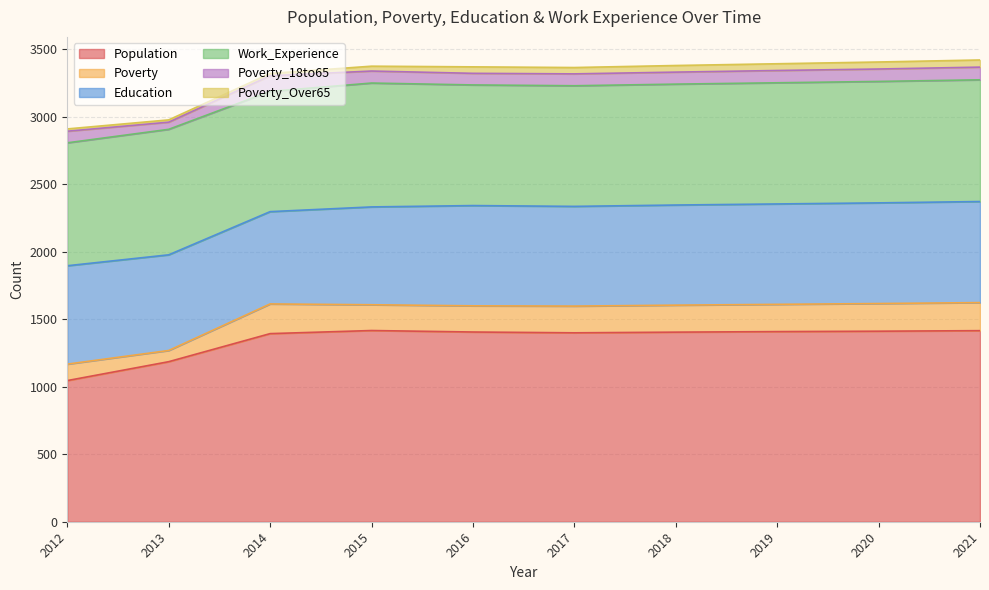

Which series has the widest spread of values?

Population